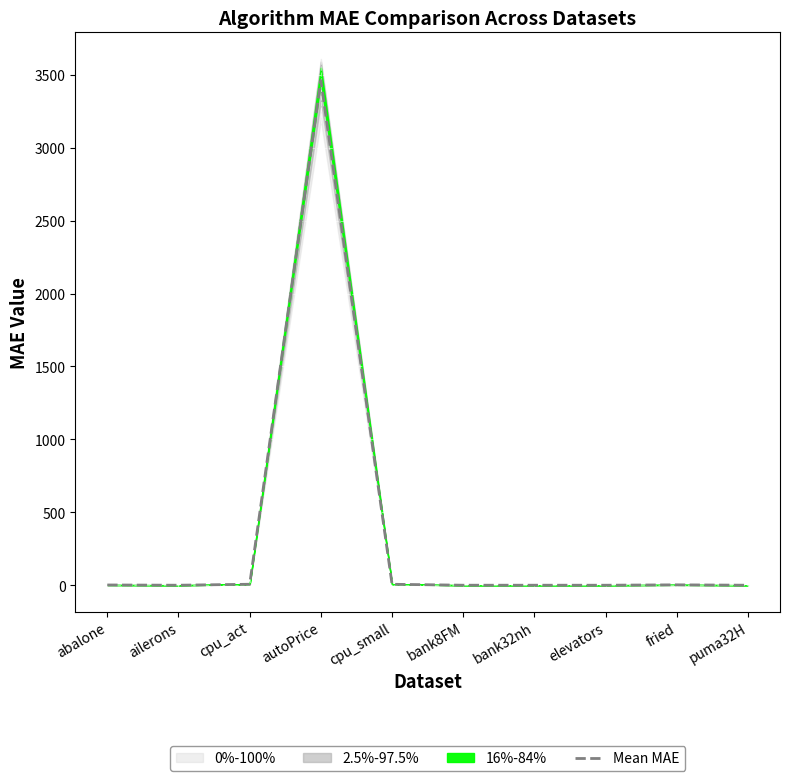

How many data points are less than 1?

5